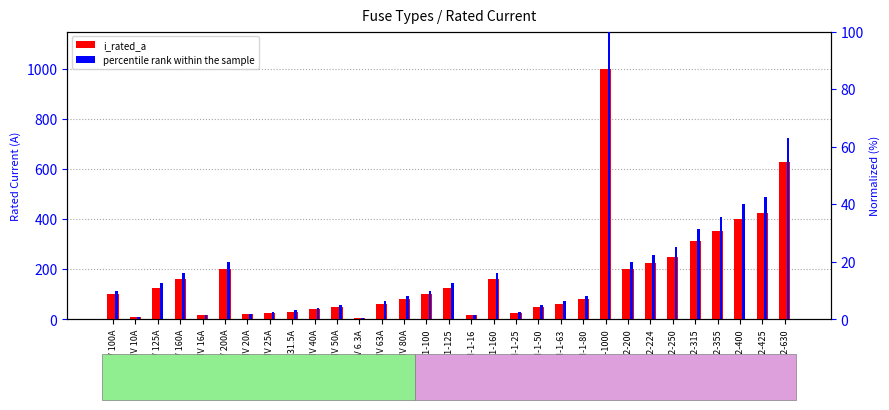

How many data points in percentile rank within the sample are less than 10?

15